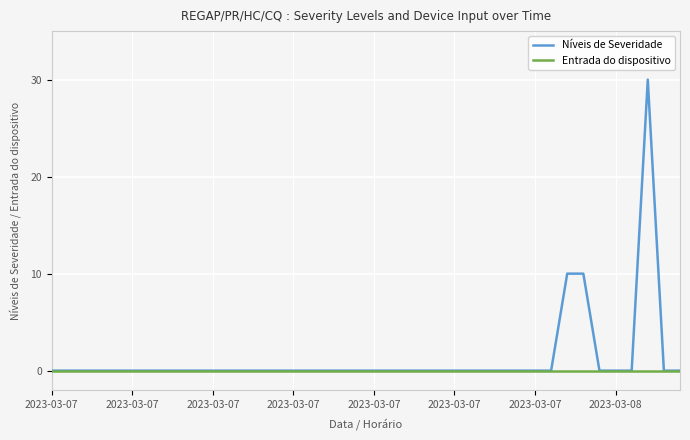

What is the greatest value displayed?

30